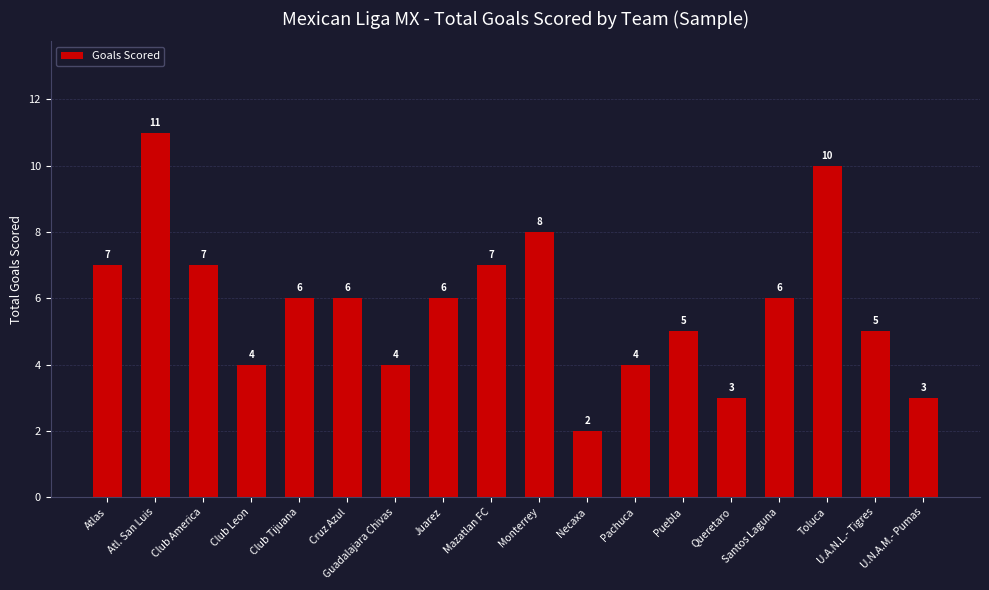

How many series are shown in this chart?

1